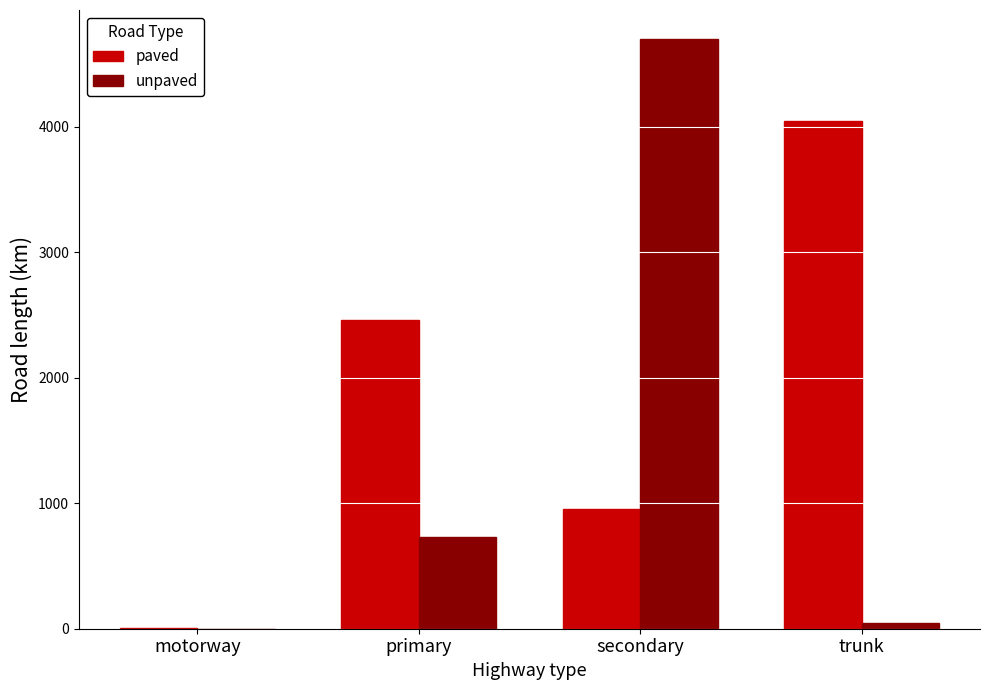

Is it true that unpaved equals 1212.1 at primary?

False